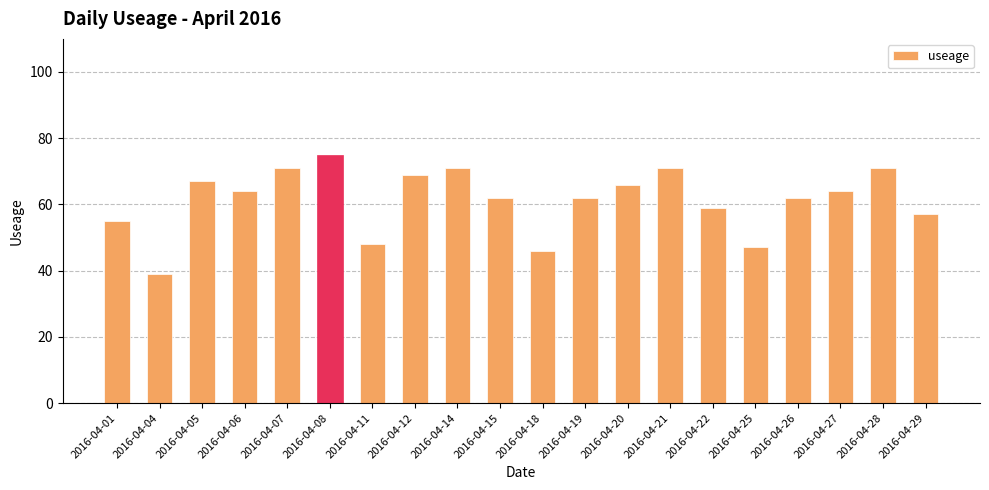

The chart shows a value of 59 at 2016-04-22. True or false?

True